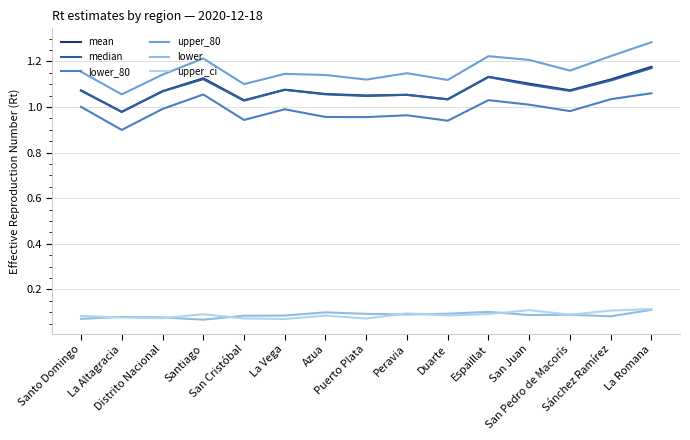

True or false: lower and lower_80 intersect in this chart.

False